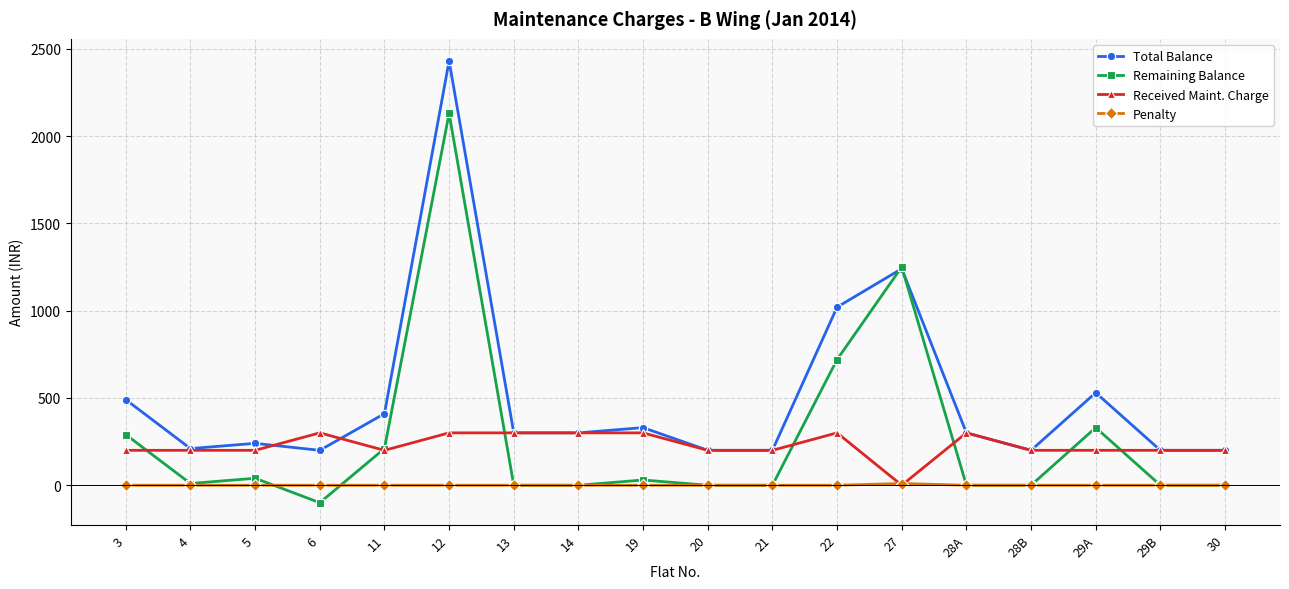

List the series in order of their peak value, lowest first.

Penalty, Received Maint. Charge, Remaining Balance, Total Balance